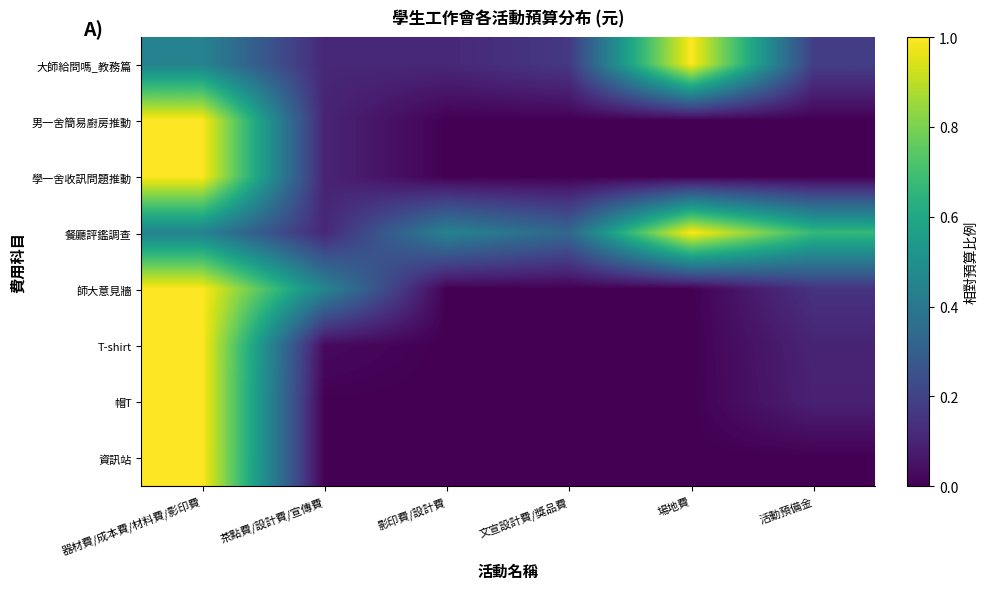

How many series are shown in this chart?

8